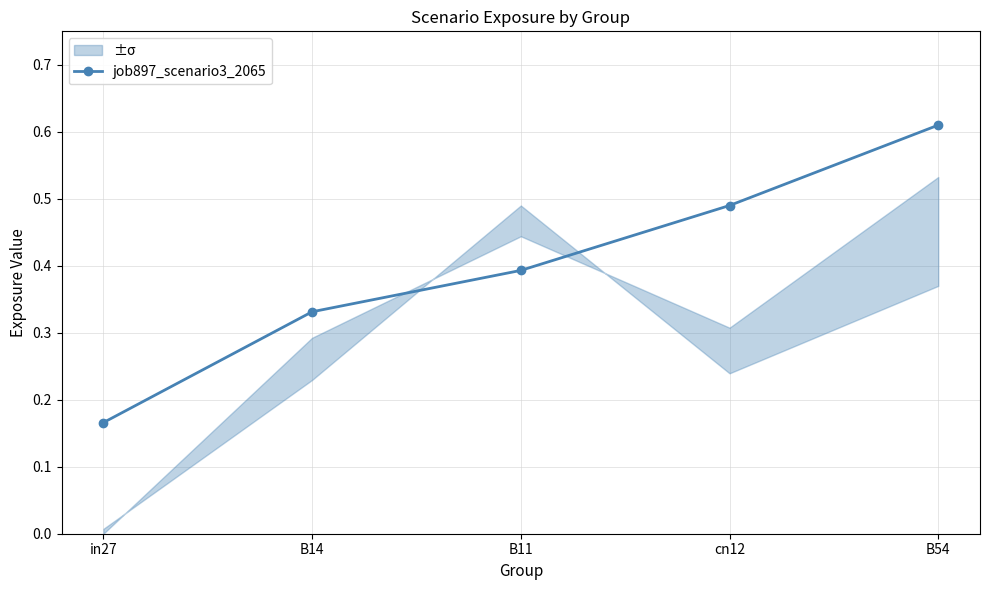

What is the difference between the values at B54 and B11?

0.2